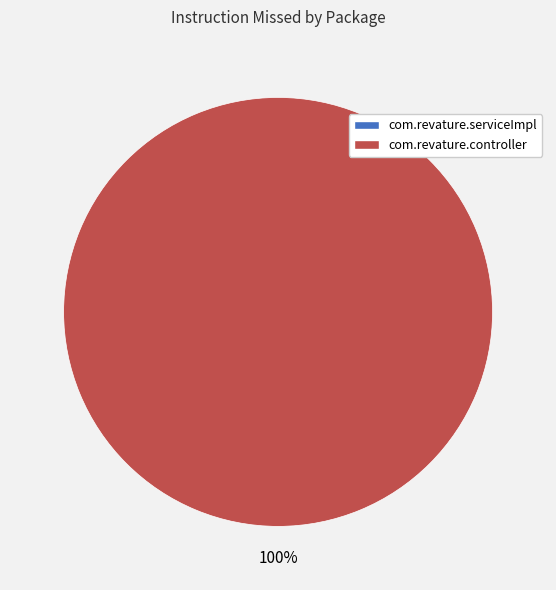

Rank the categories by value from highest to lowest.

com.revature.controller, com.revature.serviceImpl